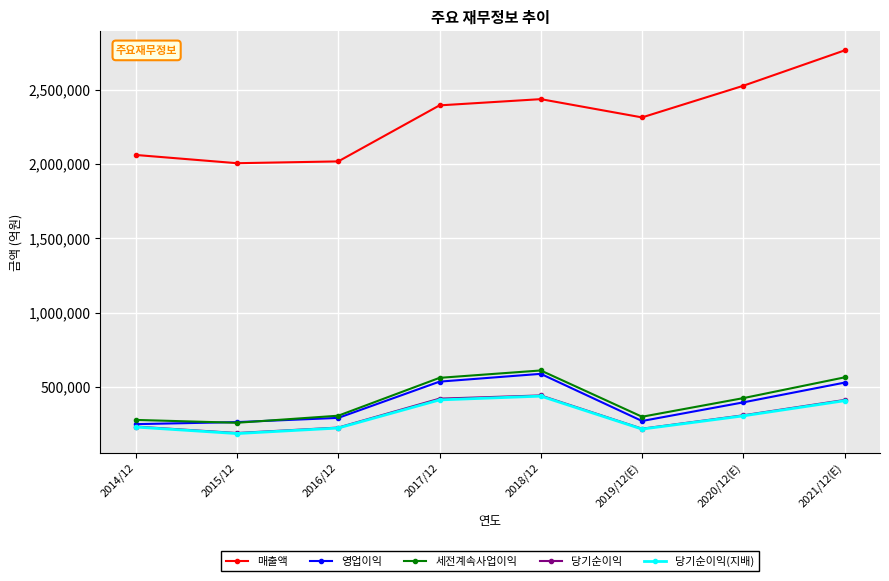

What is the highest value of the 영업이익 series?

588867